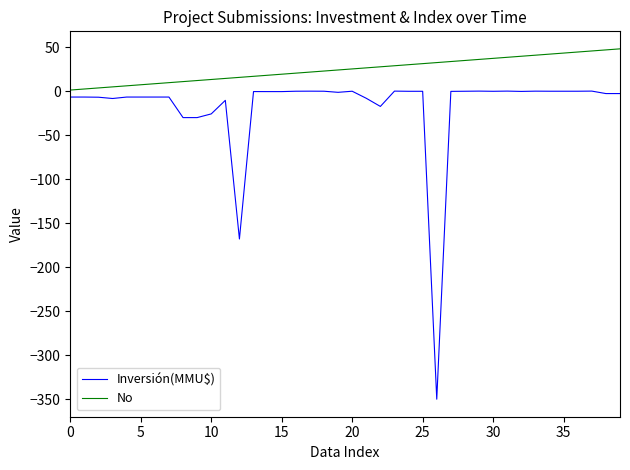

Which series has the widest spread of values?

Inversión(MMU$)